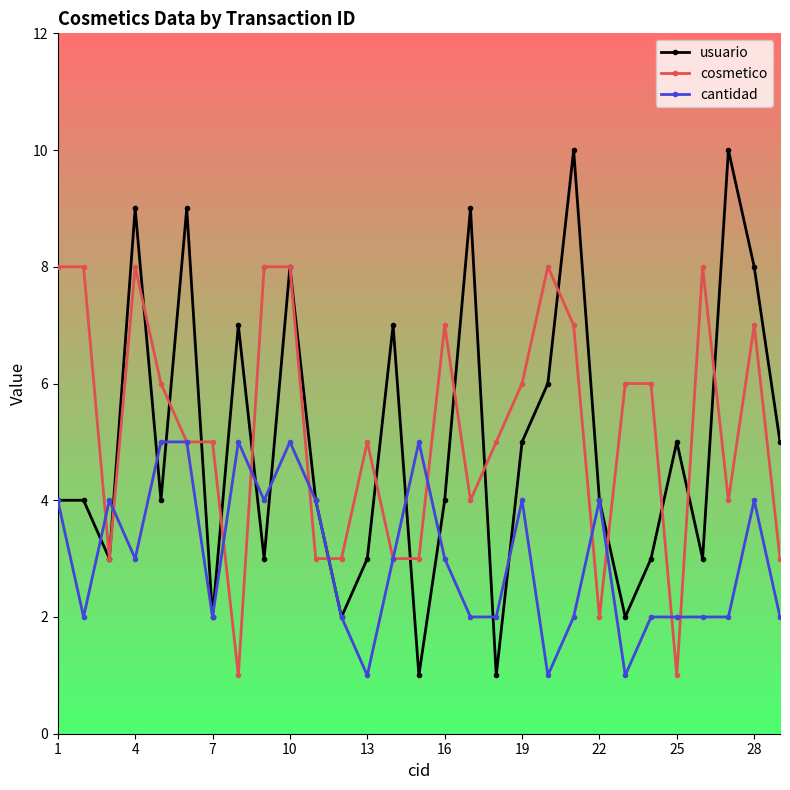

Rank the series by their maximum value, from lowest to highest.

cantidad, cosmetico, usuario